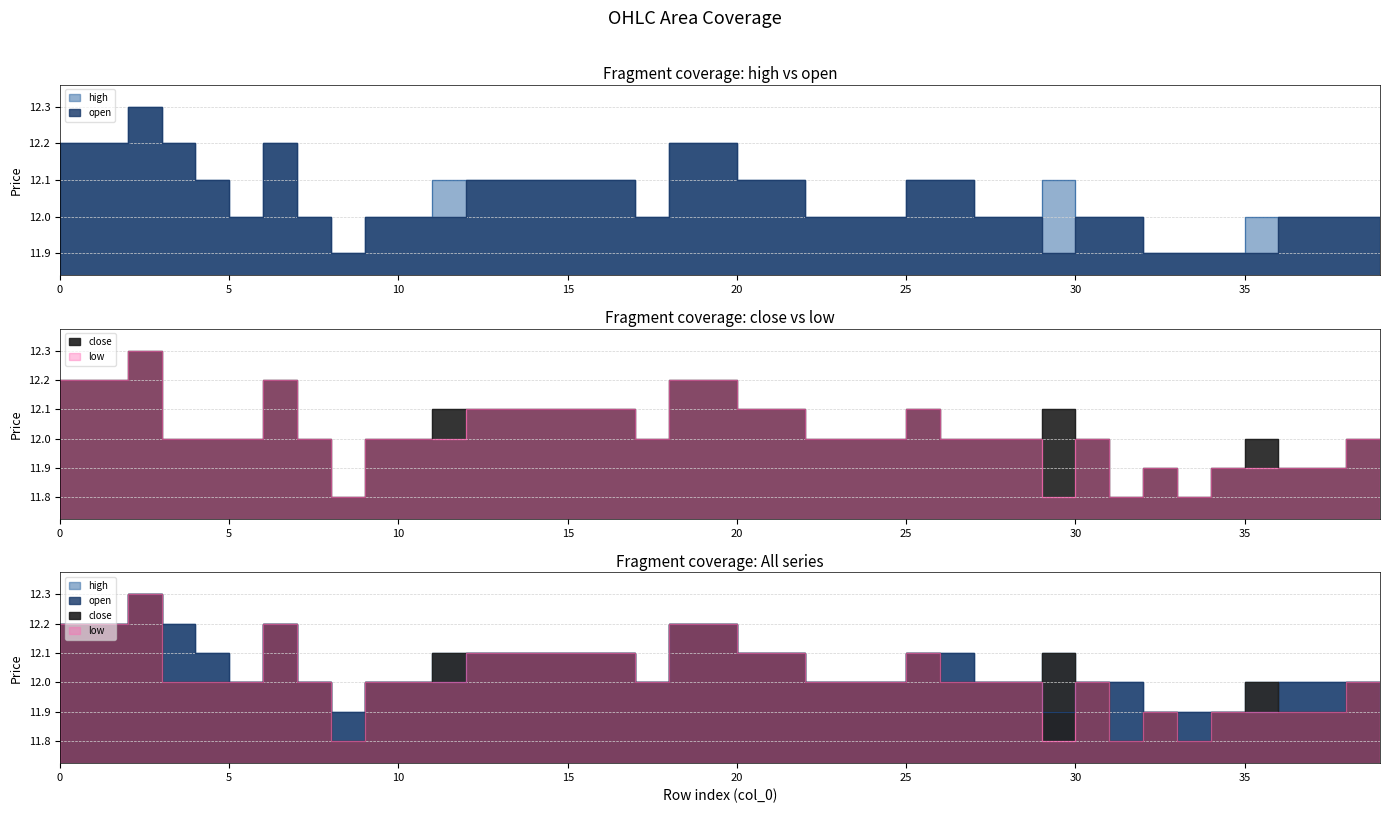

Read the close value at 35.

12.0